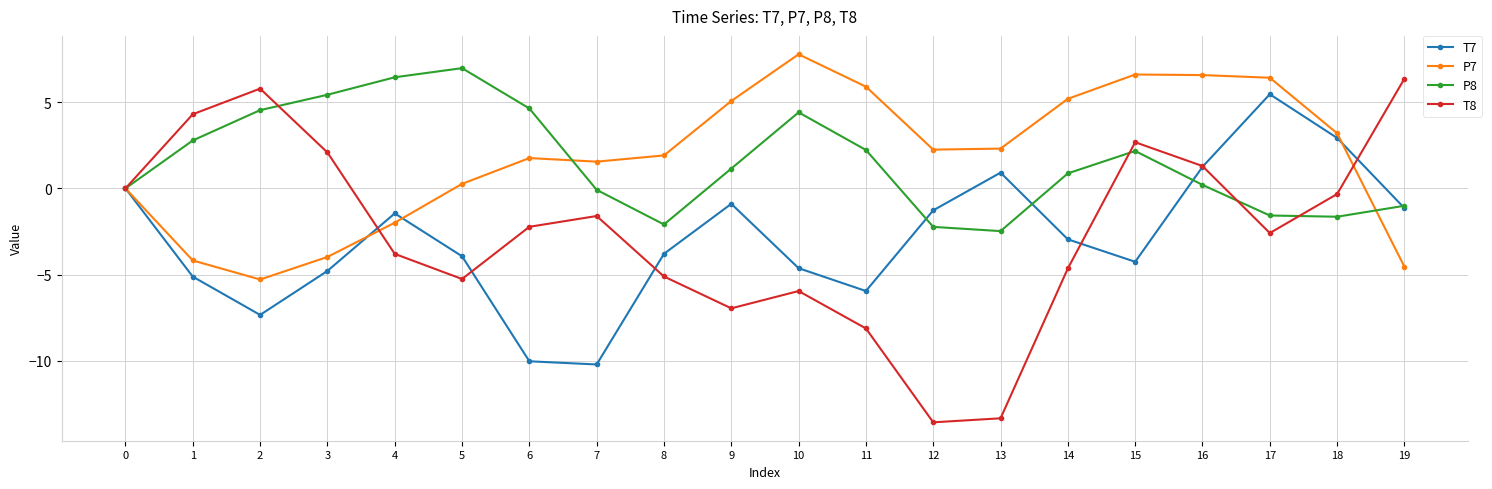

Is the value of T8 at 14 greater than the value of P8 at 11?

No